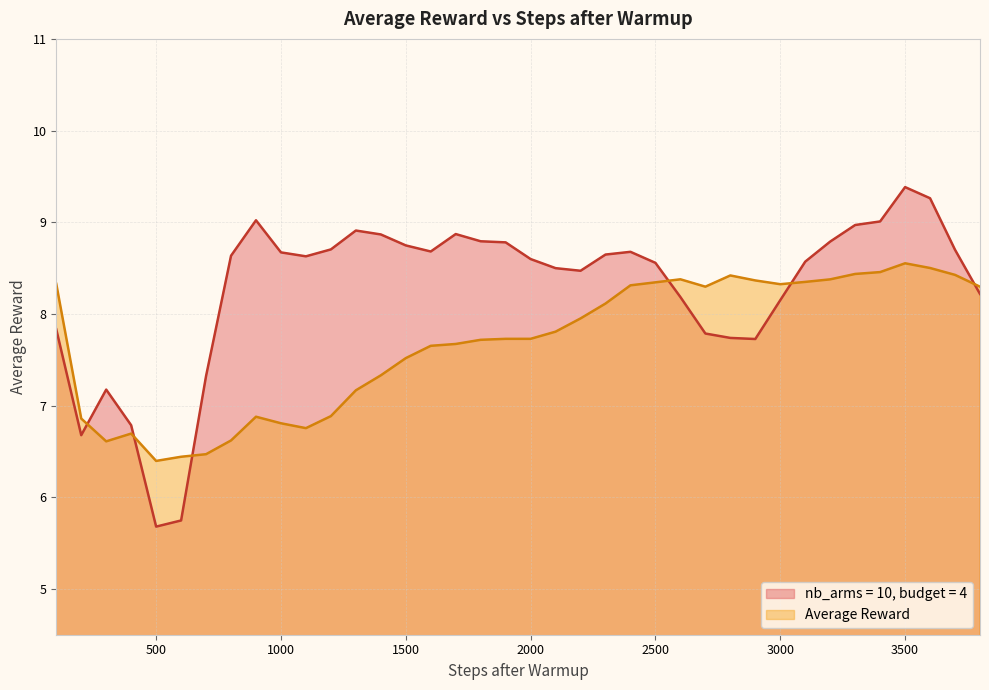

What is the value of the nb_arms = 10, budget = 4 point at the 4th from the left?

6.8